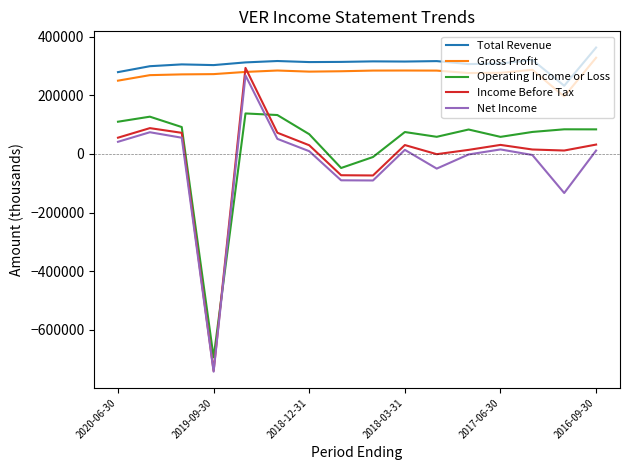

Which series has the largest range (max minus min)?

Income Before Tax